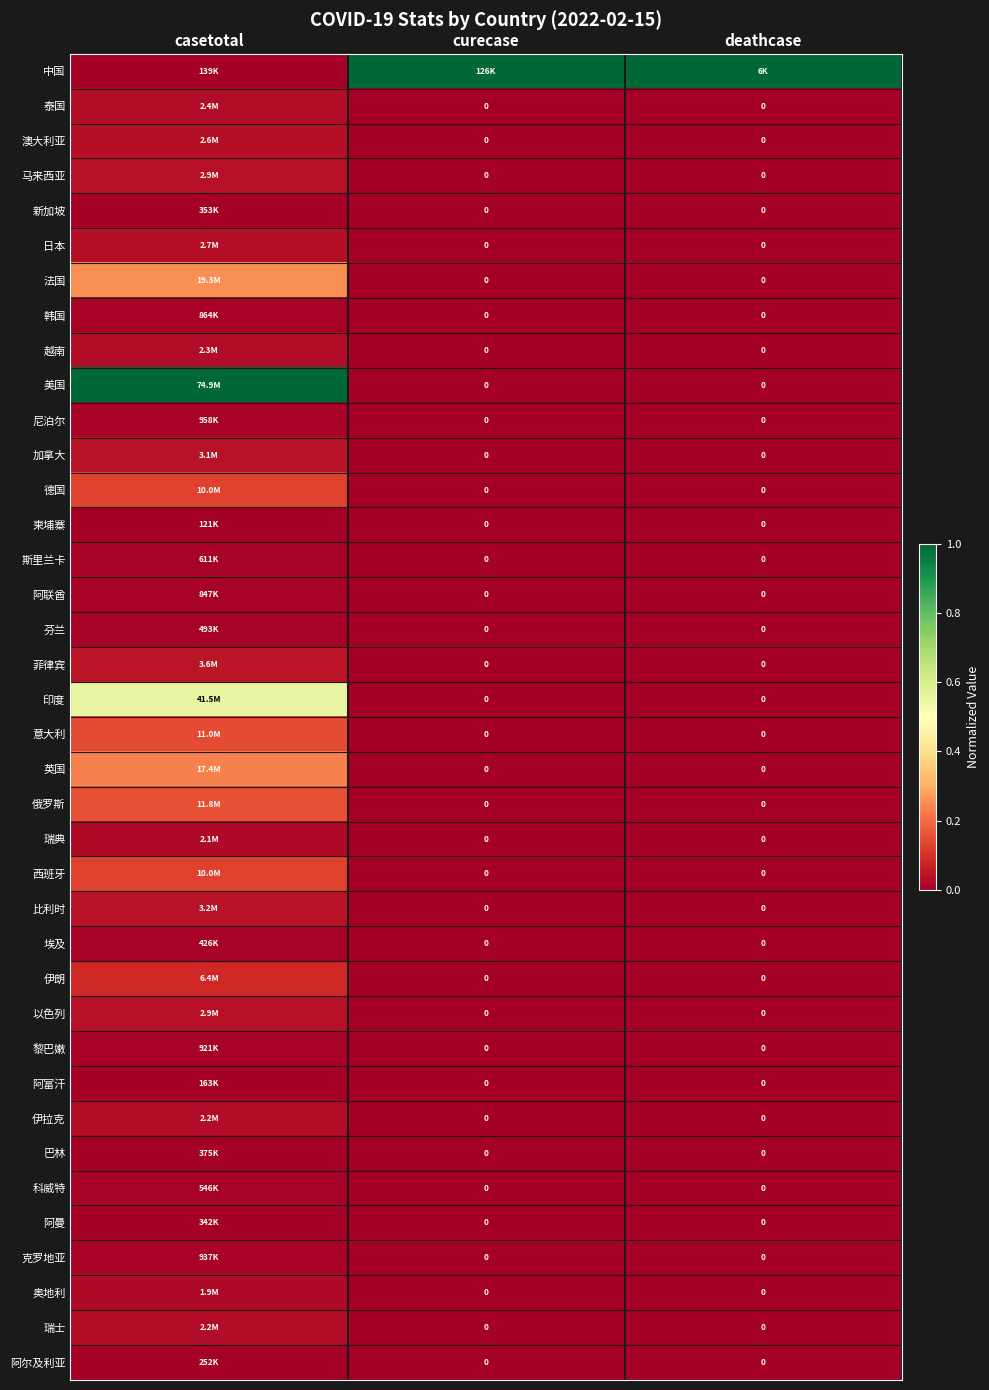

What is the total value across all series at curecase?

1.0